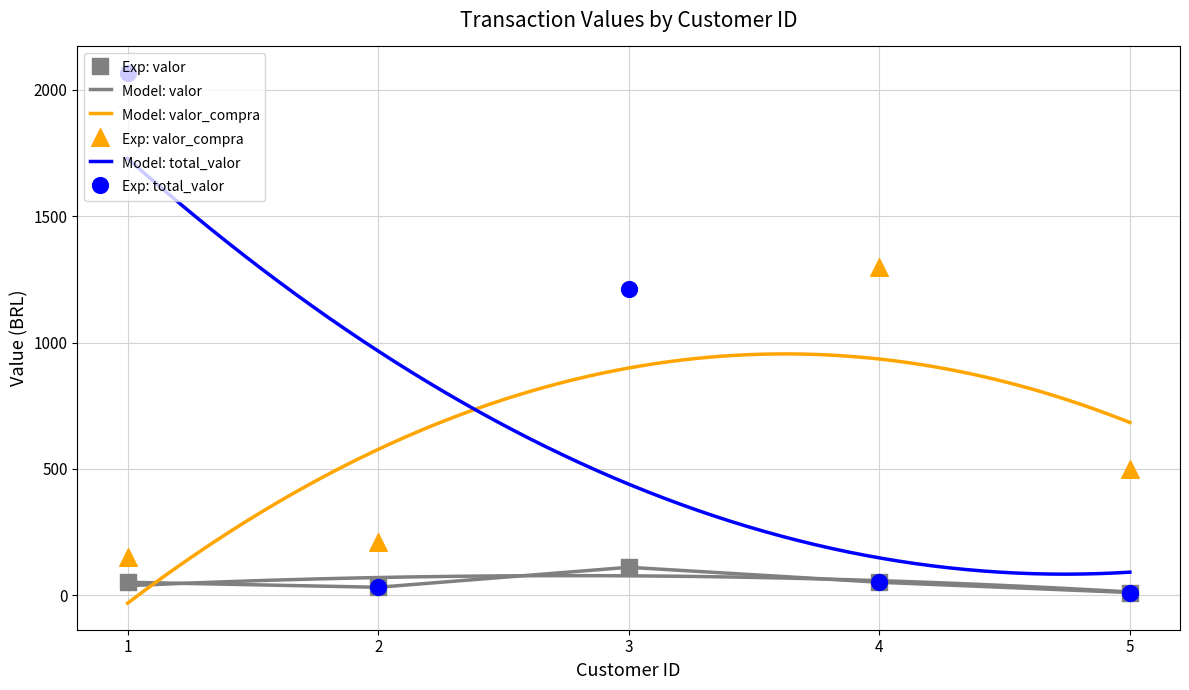

Between 5 and 4, which is larger?

4